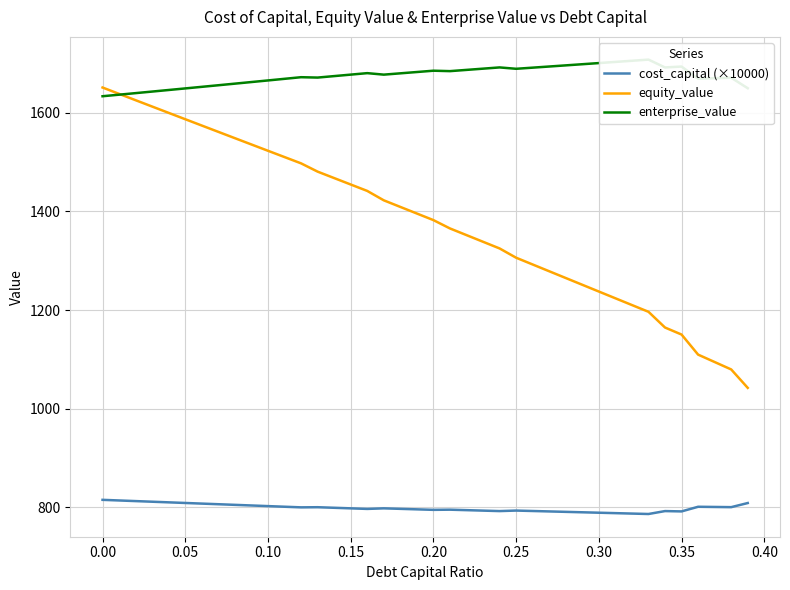

True or false: cost_capital (×10000) and equity_value cross at least once.

False